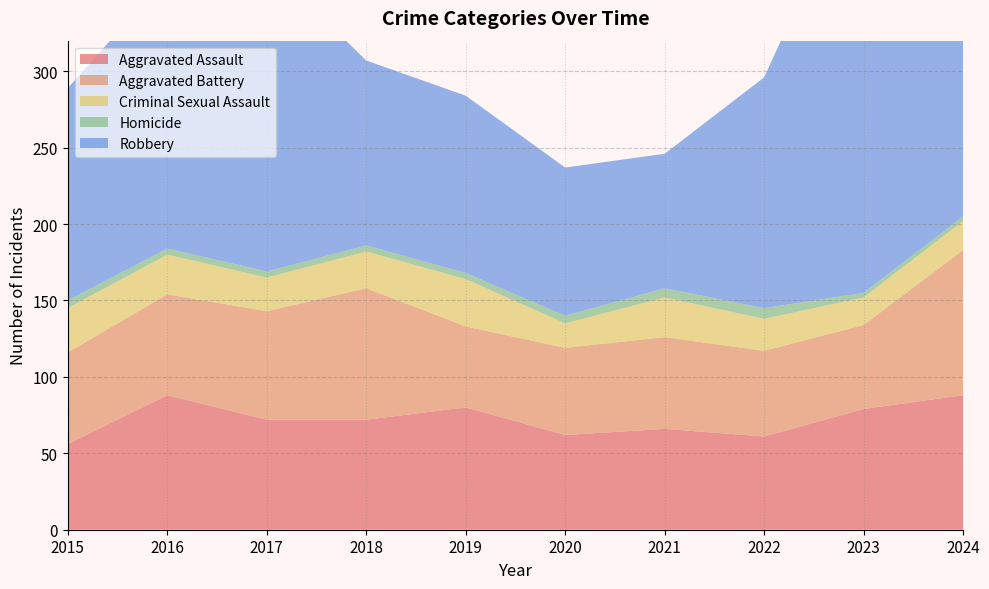

Reading right to left, transcribe all the data shown in this chart.

Aggravated Assault: 88	79	61	66	62	80	72	72	88	56
Aggravated Battery: 95	55	56	60	57	53	86	71	66	60
Criminal Sexual Assault: 19	18	21	26	16	31	24	22	26	29
Homicide: 3	3	7	6	5	4	4	4	4	5
Robbery: 144	284	151	88	97	116	121	202	178	139